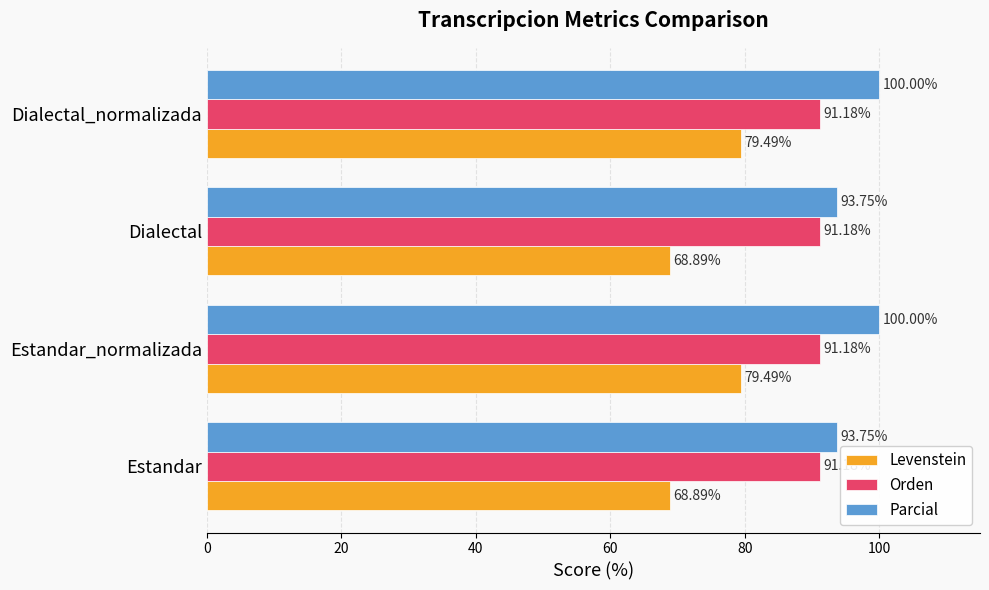

Between Dialectal and Dialectal_normalizada, which series saw the biggest shift?

Levenstein